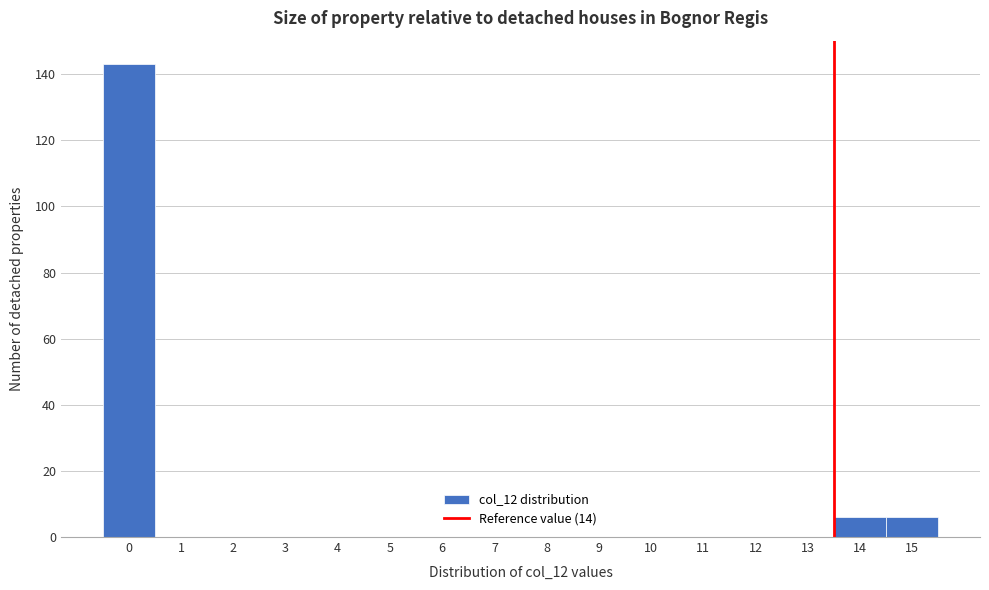

Reading right to left, what are all the values shown in this chart?

15=6	14=6	13=0	12=0	11=0	10=0	9=0	8=0	7=0	6=0	5=0	4=0	3=0	2=0	1=0	0=143